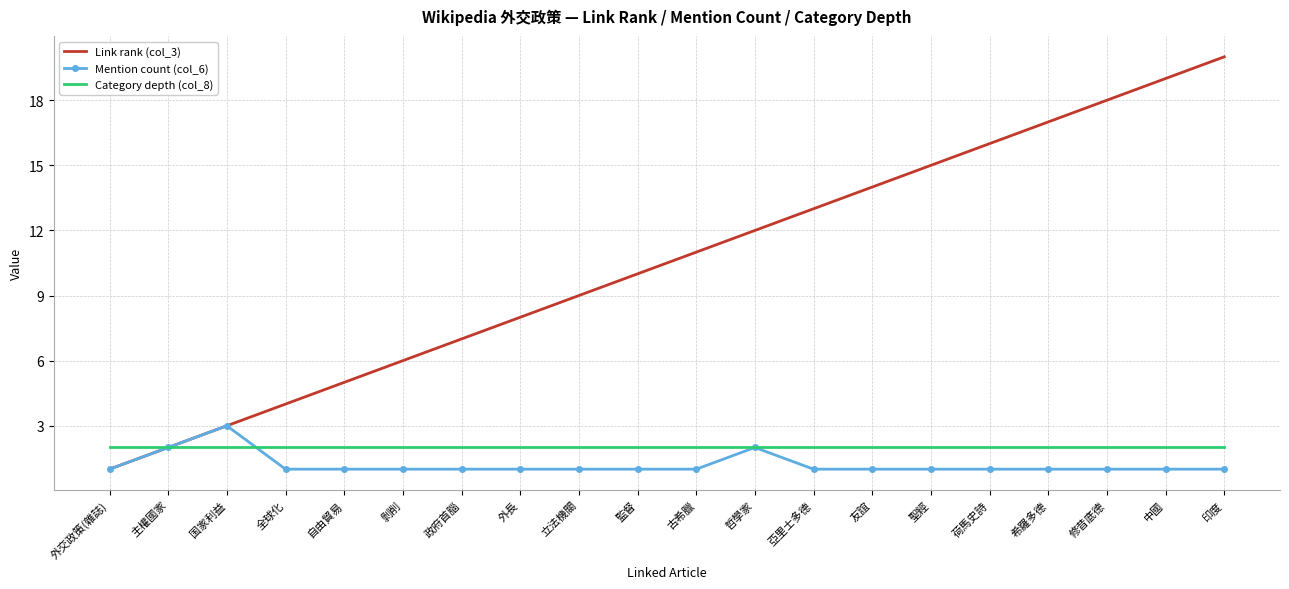

True or false: Link rank (col_3) has more than 0 interior local peaks.

False